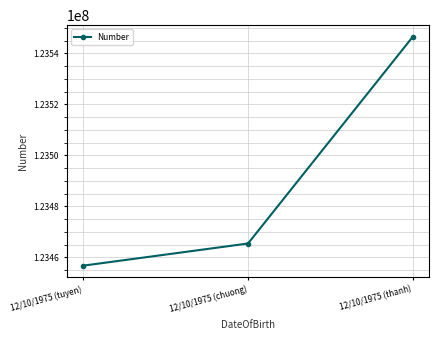

List the labels in order of value, largest first.

12/10/1975 (thanh), 12/10/1975 (chuong), 12/10/1975 (tuyen)